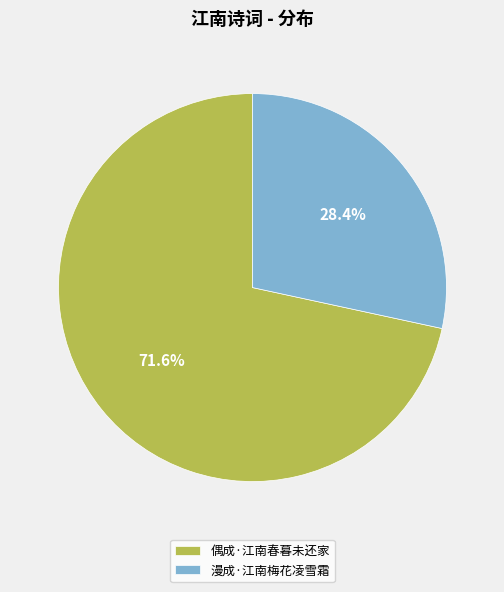

How many slices are in this pie chart?

2